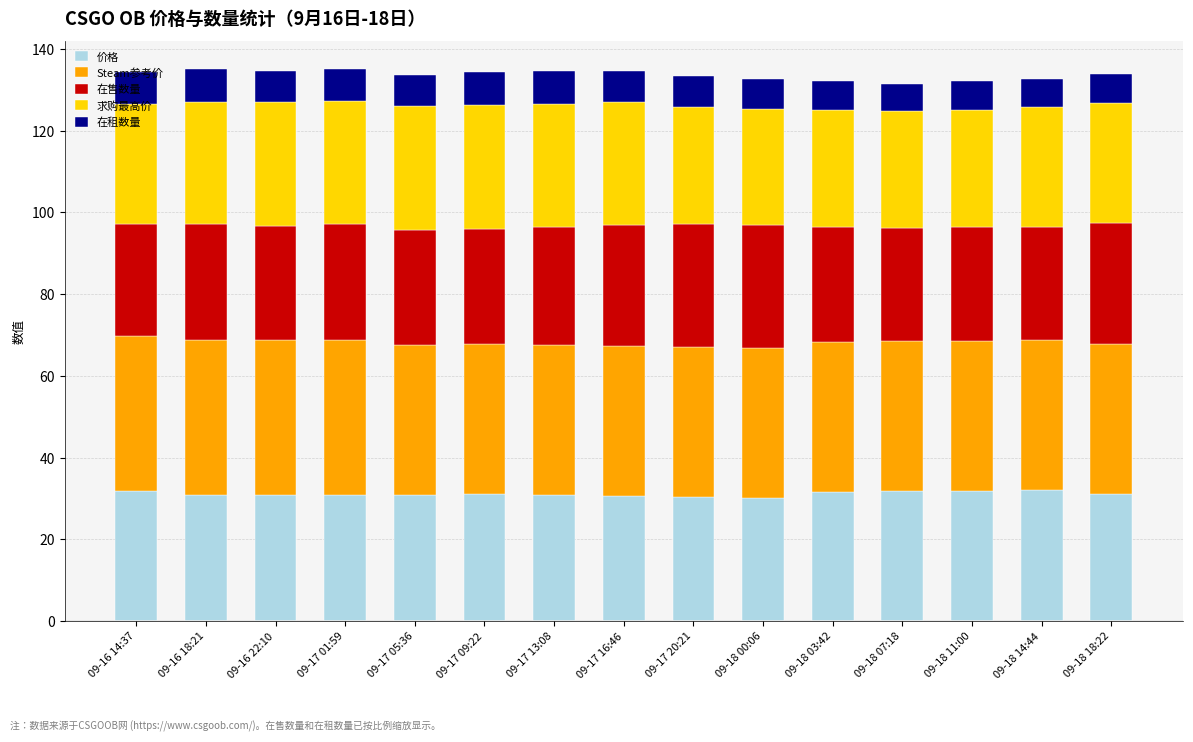

True or false: 价格 has a value of 13.7 at 09-16 22:10.

False